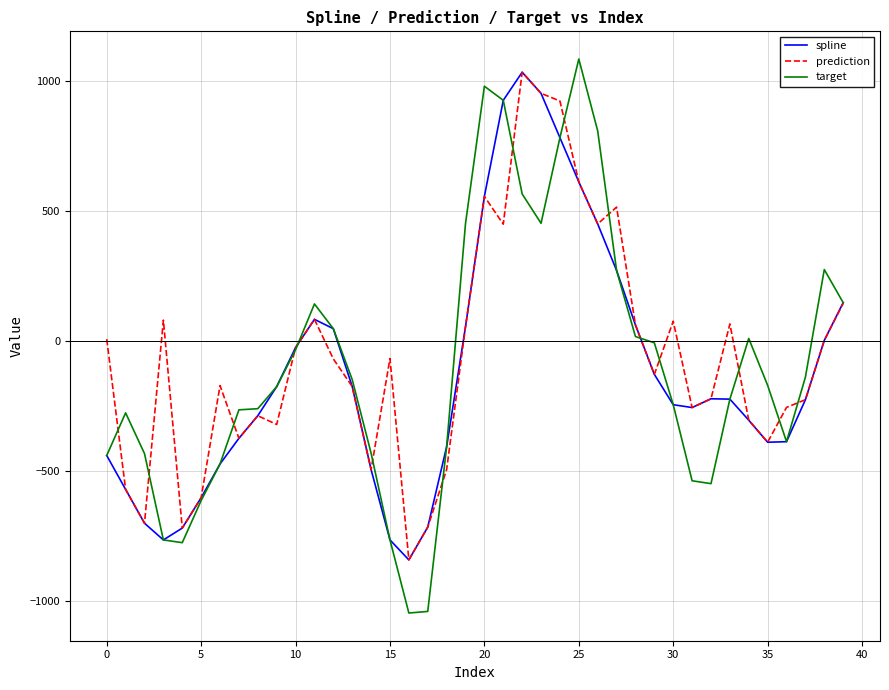

Which series has the widest spread of values?

target